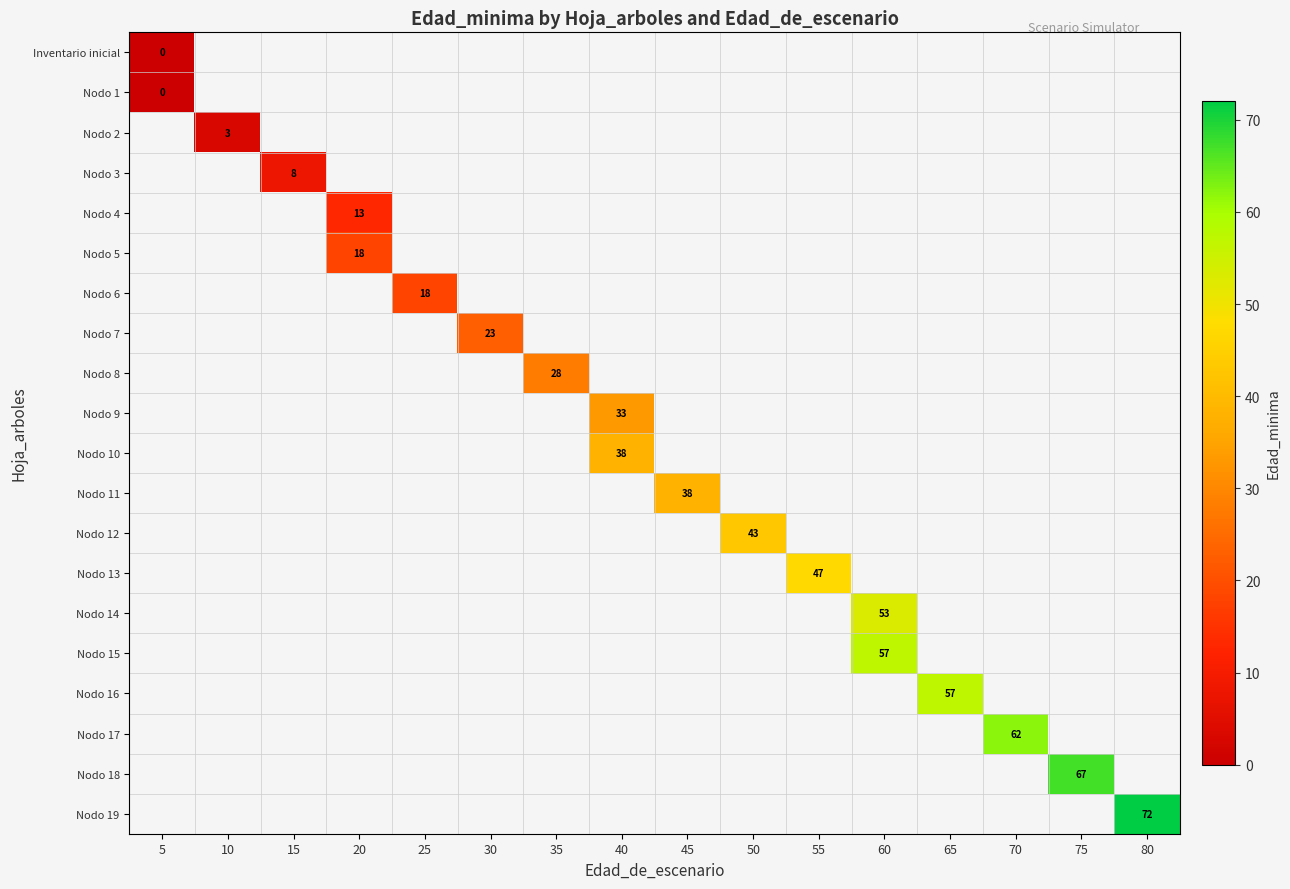

How many distinct data groups are displayed?

20